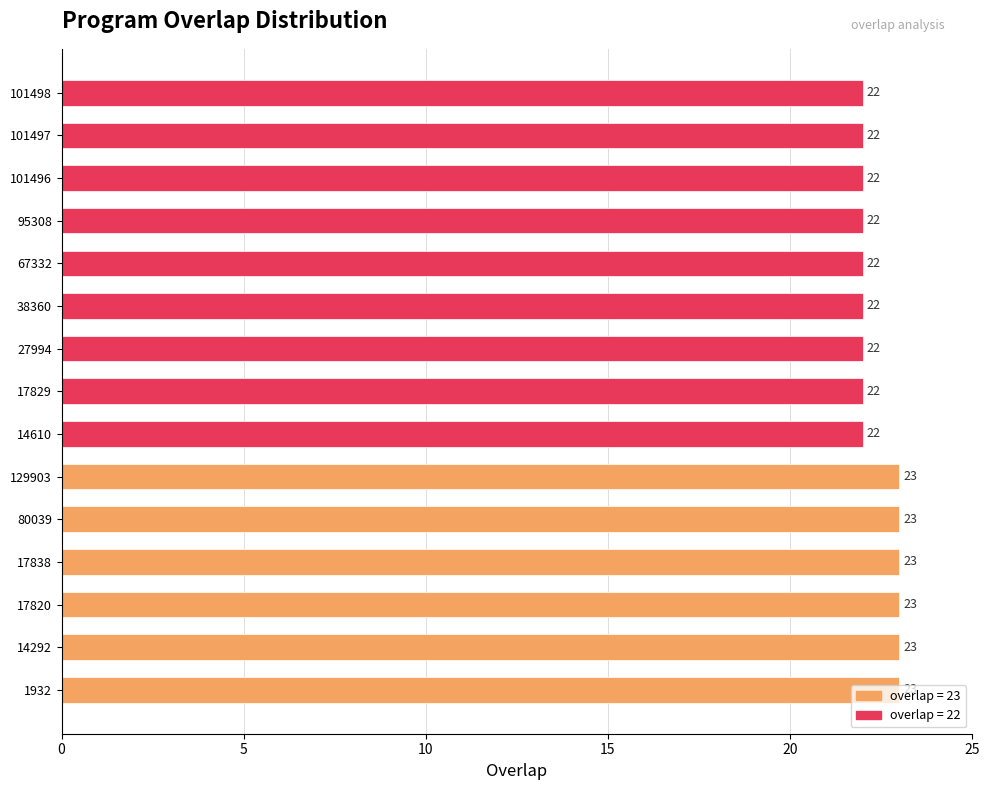

Are the bars horizontal?

Yes